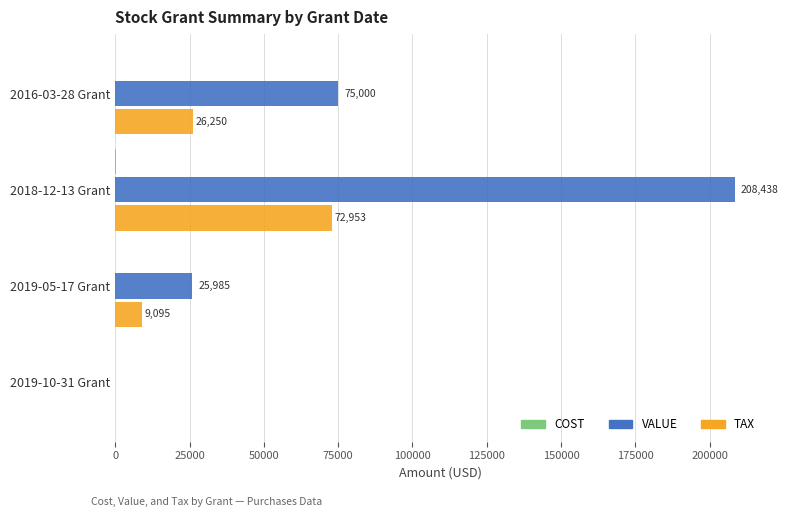

Which series has the largest total across all categories?

VALUE